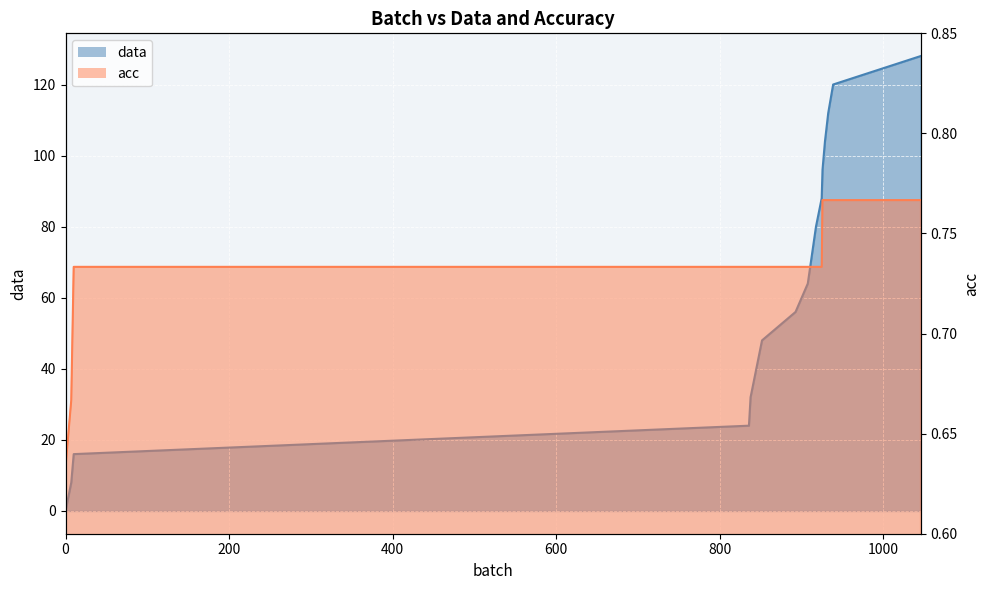

What is the difference between the highest and lowest values at 908?

63.3